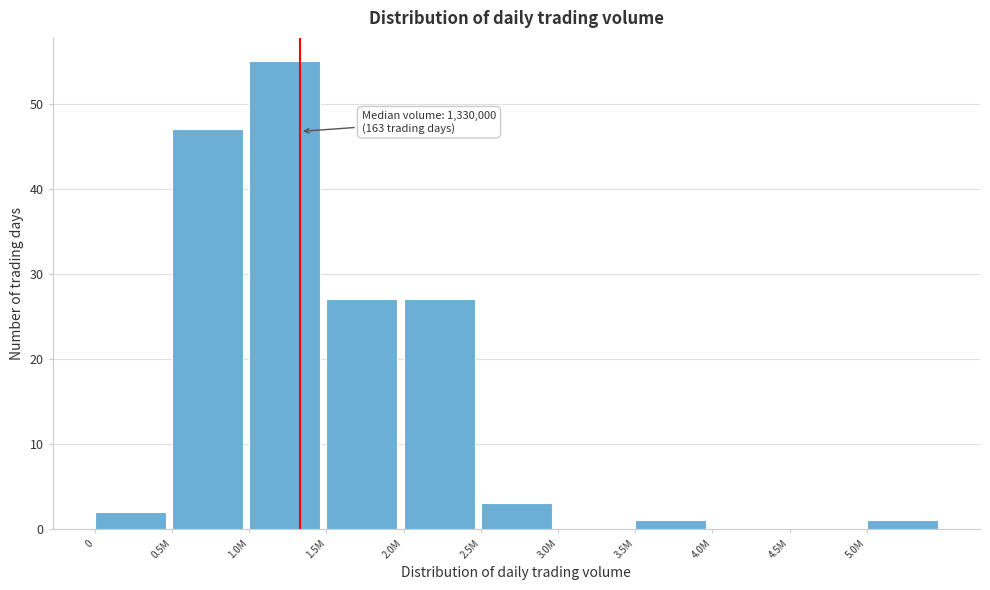

Reading left to right, what are all the values shown in this chart?

0=2	0.5M=47	1.0M=55	1.5M=27	2.0M=27	2.5M=3	3.0M=0	3.5M=1	4.0M=0	4.5M=0	5.0M=1